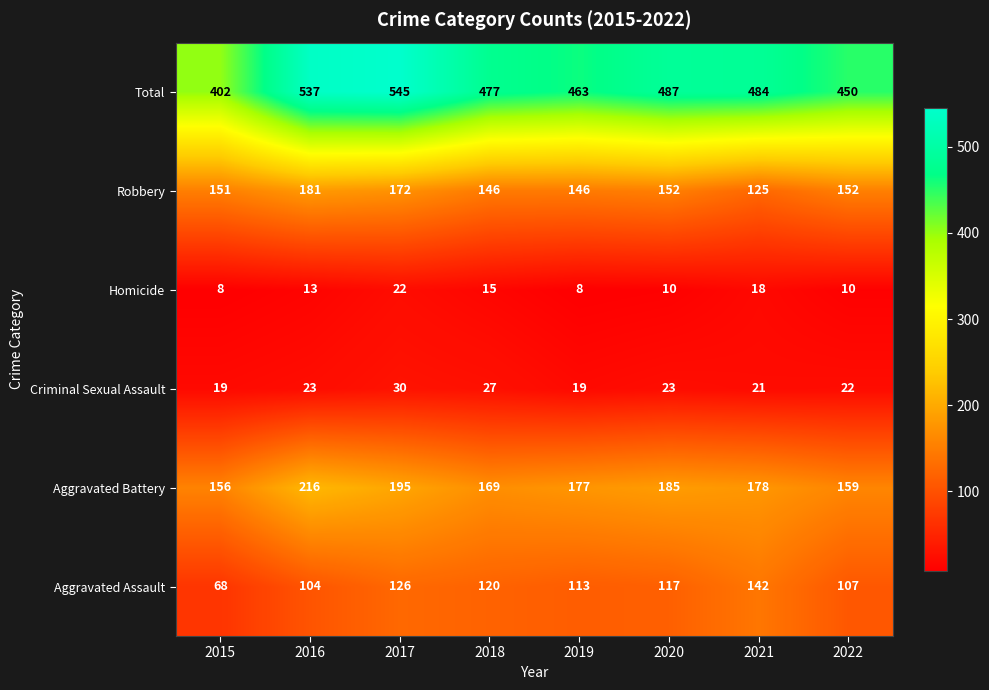

What is the difference between the maximum and minimum values in the Robbery series?

56